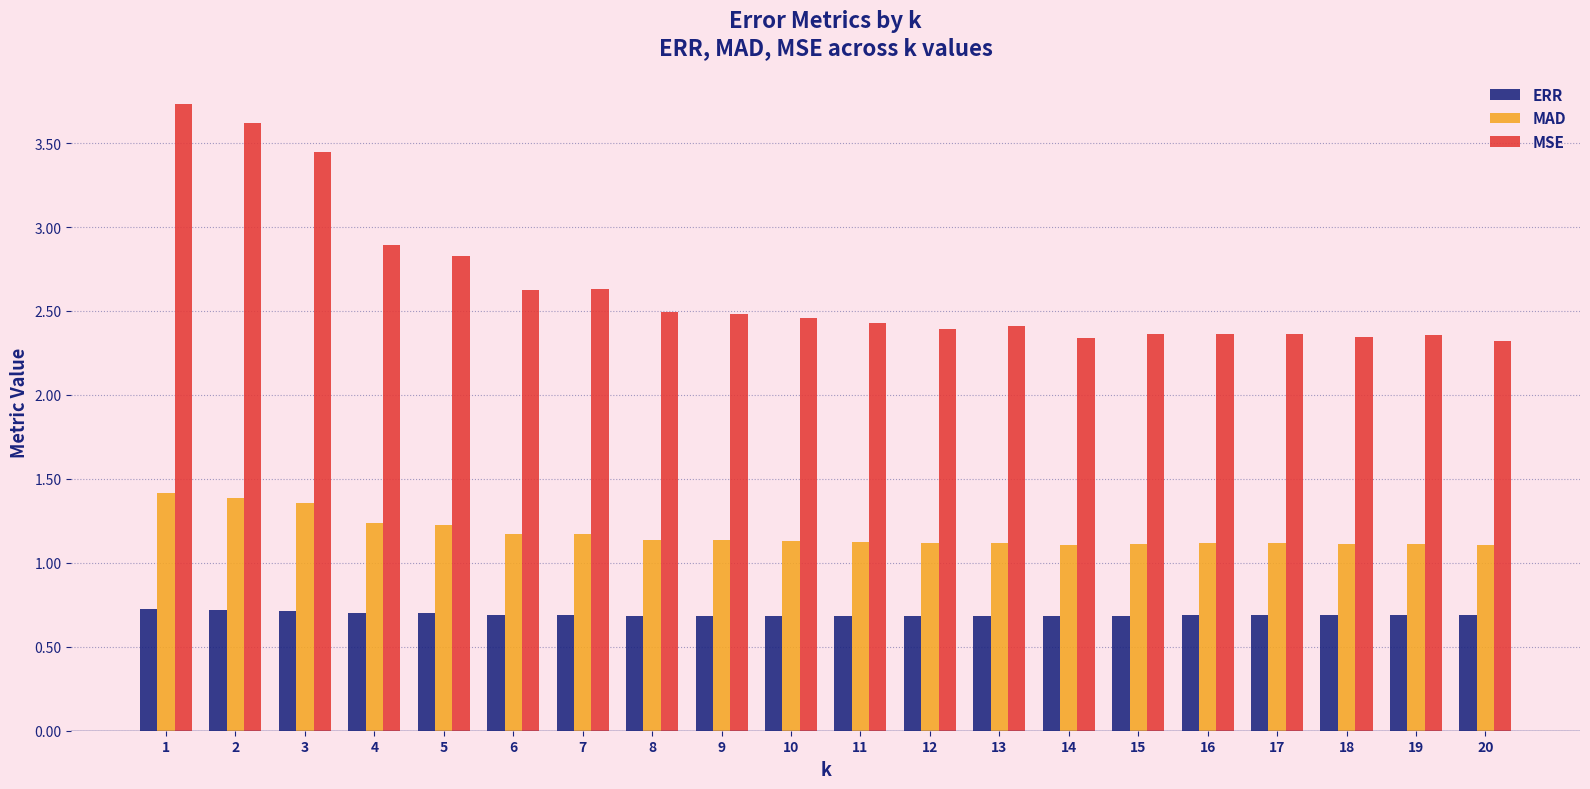

List the series in order of their peak value, highest first.

MSE, MAD, ERR